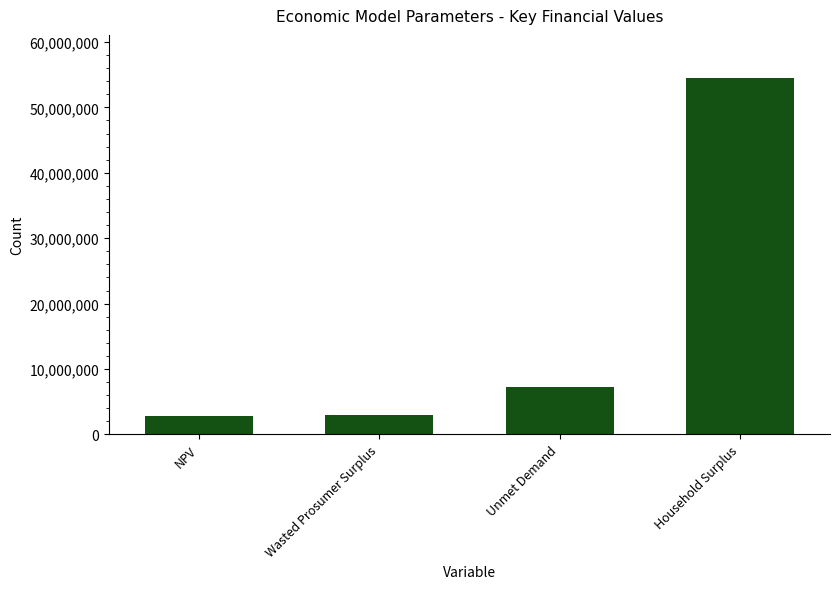

How many distinct data groups are displayed?

1